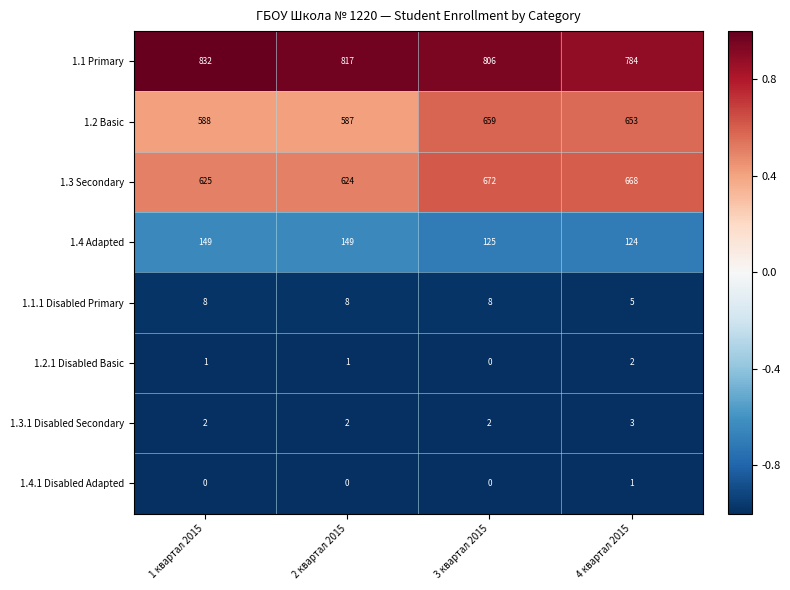

Is it true that 1.2.1 Disabled Basic equals 1 at 4 квартал 2015?

False